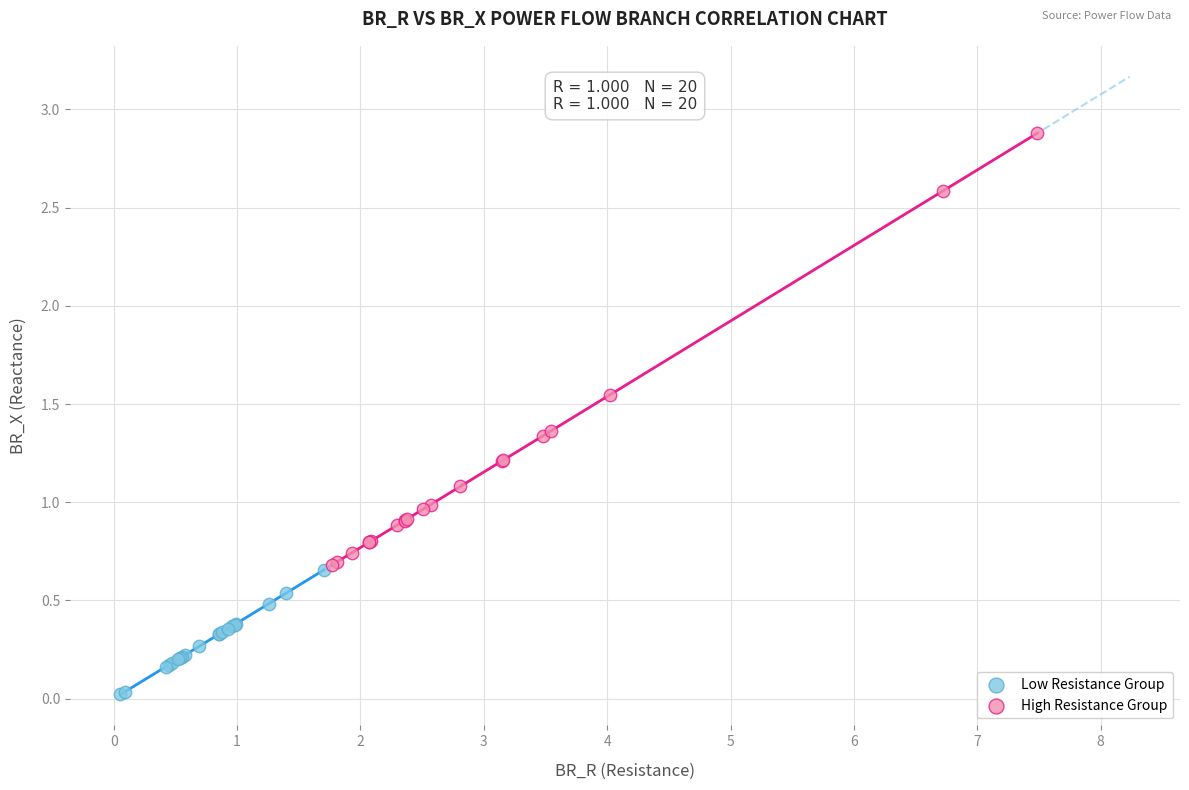

Which series contains the lowest Y value?

Low Resistance Group